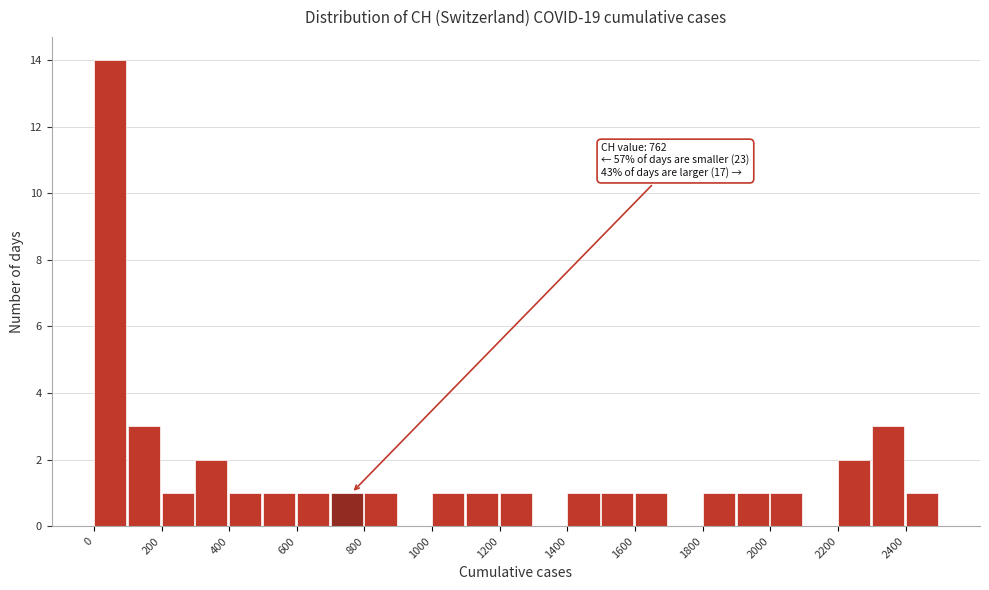

Which range on the x-axis has the tallest bar?

0 to 100